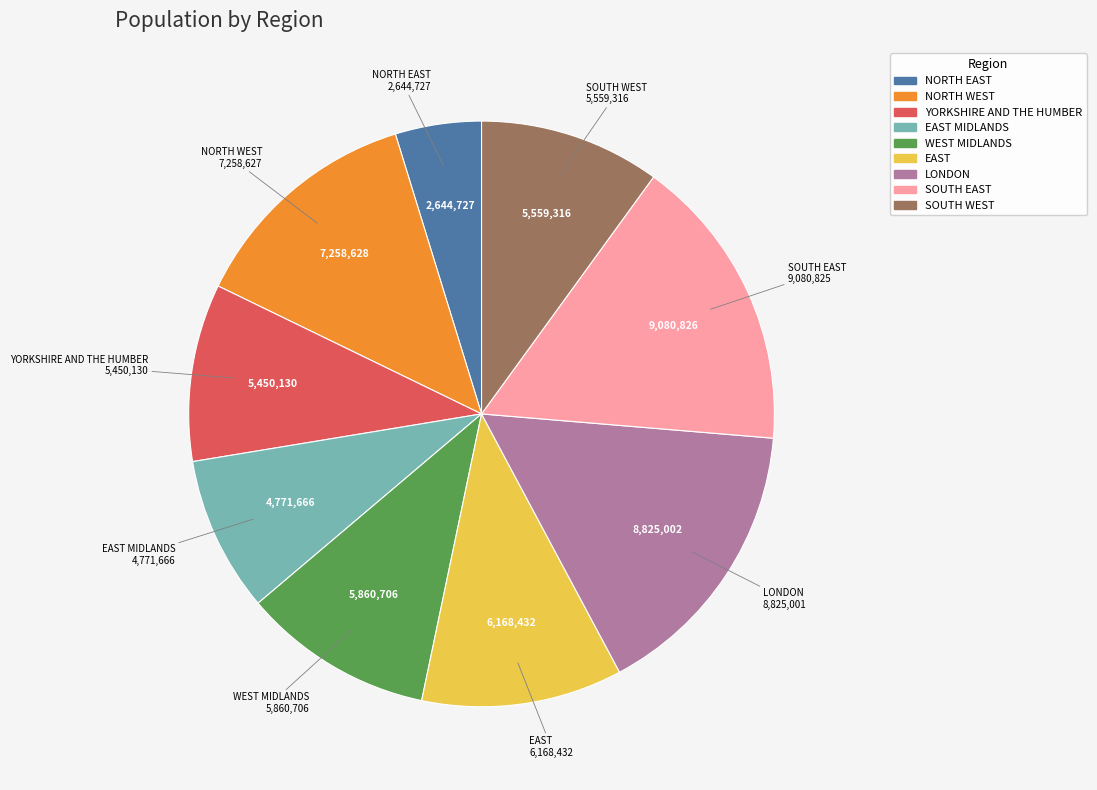

Between EAST MIDLANDS and SOUTH EAST, which is larger?

SOUTH EAST